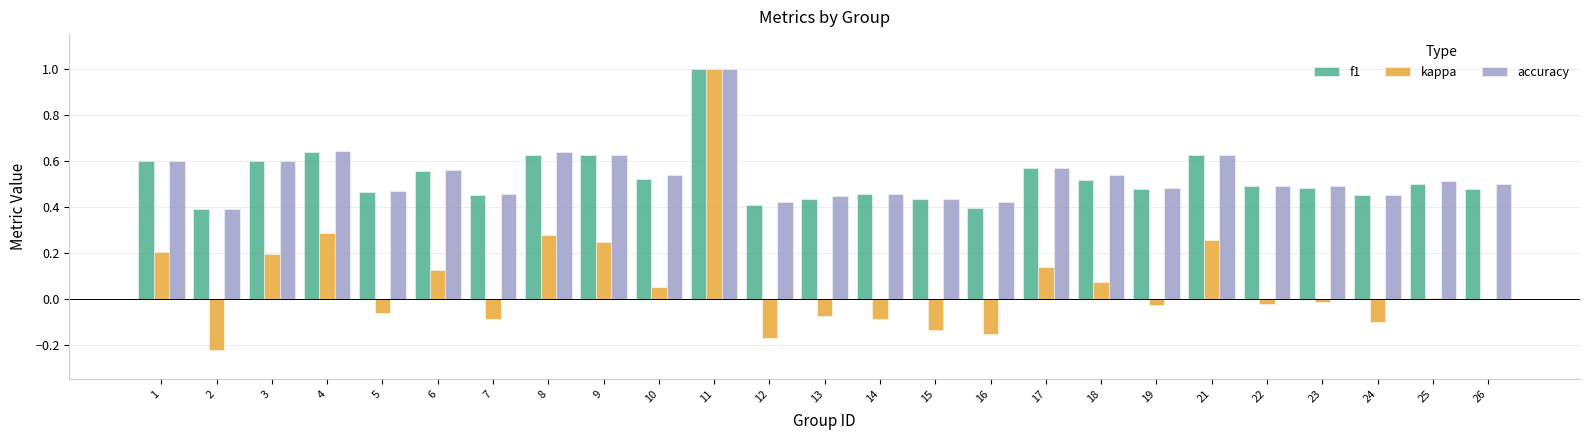

What is the sum of the f1 values at 26 and 5?

0.9